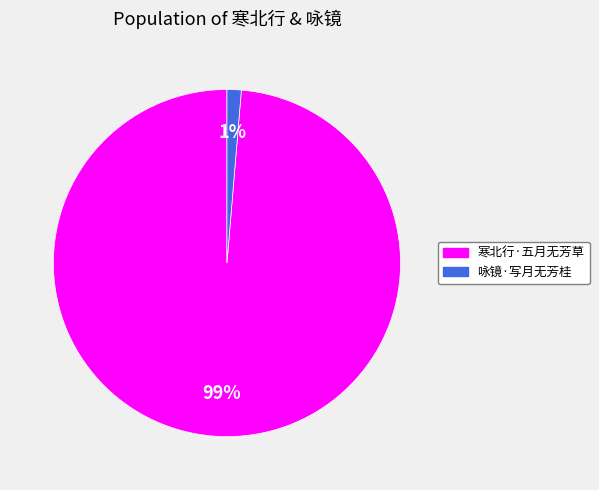

Is it true that 咏镜·写月无芳桂 is 11% of the pie?

False